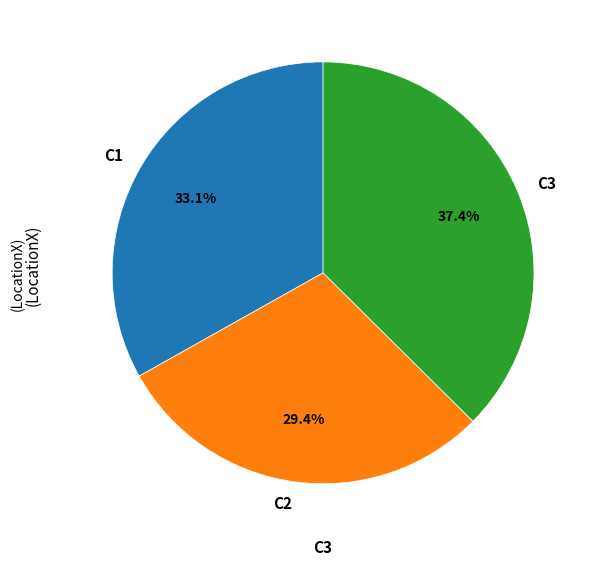

Rank the categories by value from lowest to highest.

C2, C1, C3